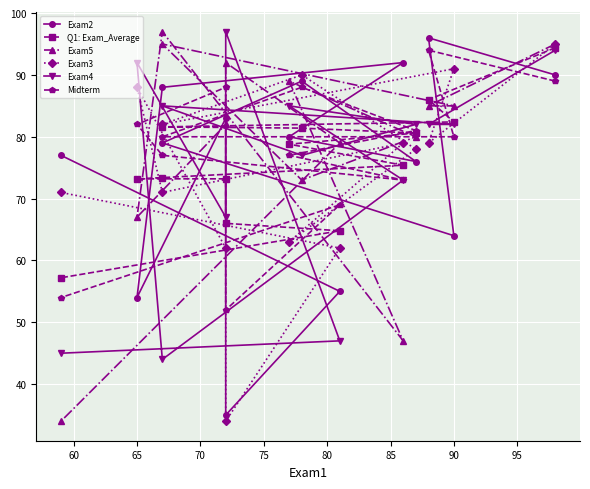

What is the maximum value shown in the chart?

97.0